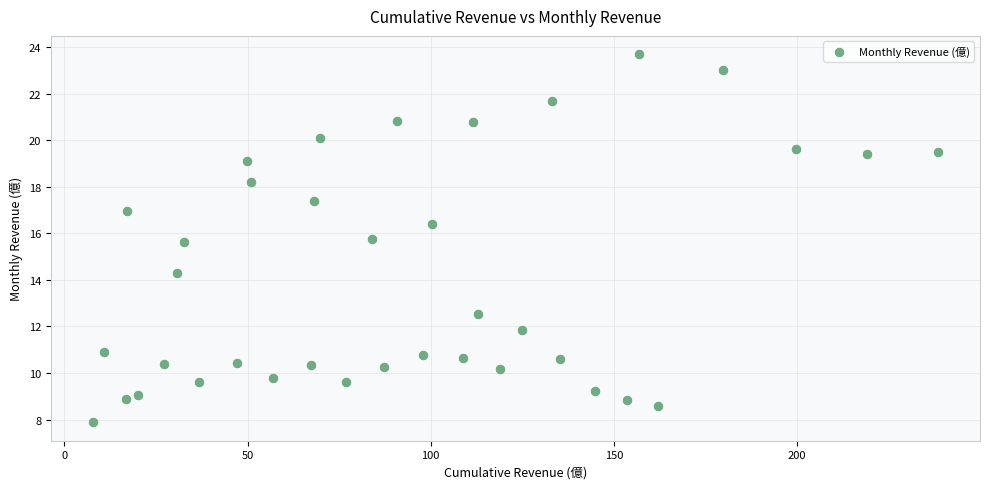

What is the range of Y values (max minus min)?

15.8